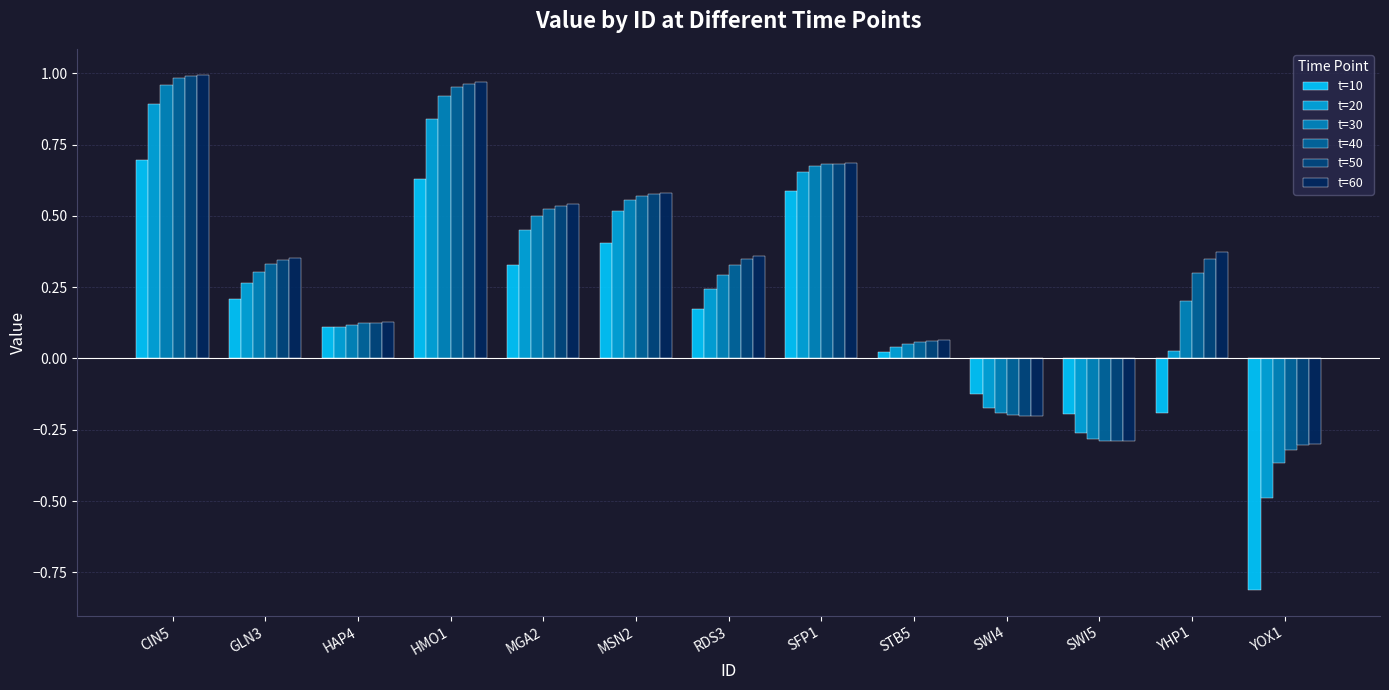

Count the number of categories in the chart.

13